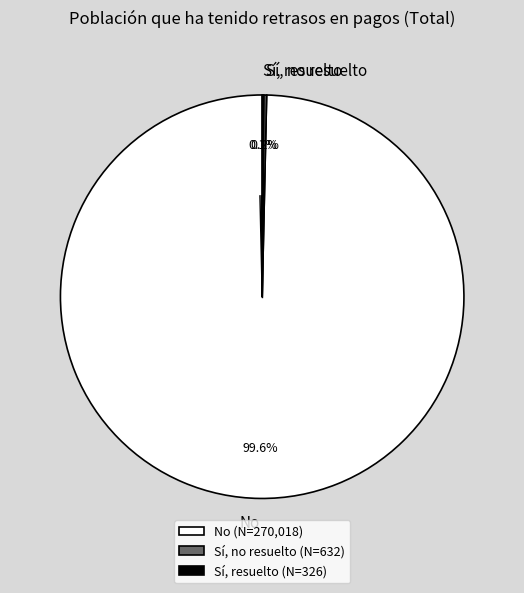

Is No the majority of the pie?

Yes